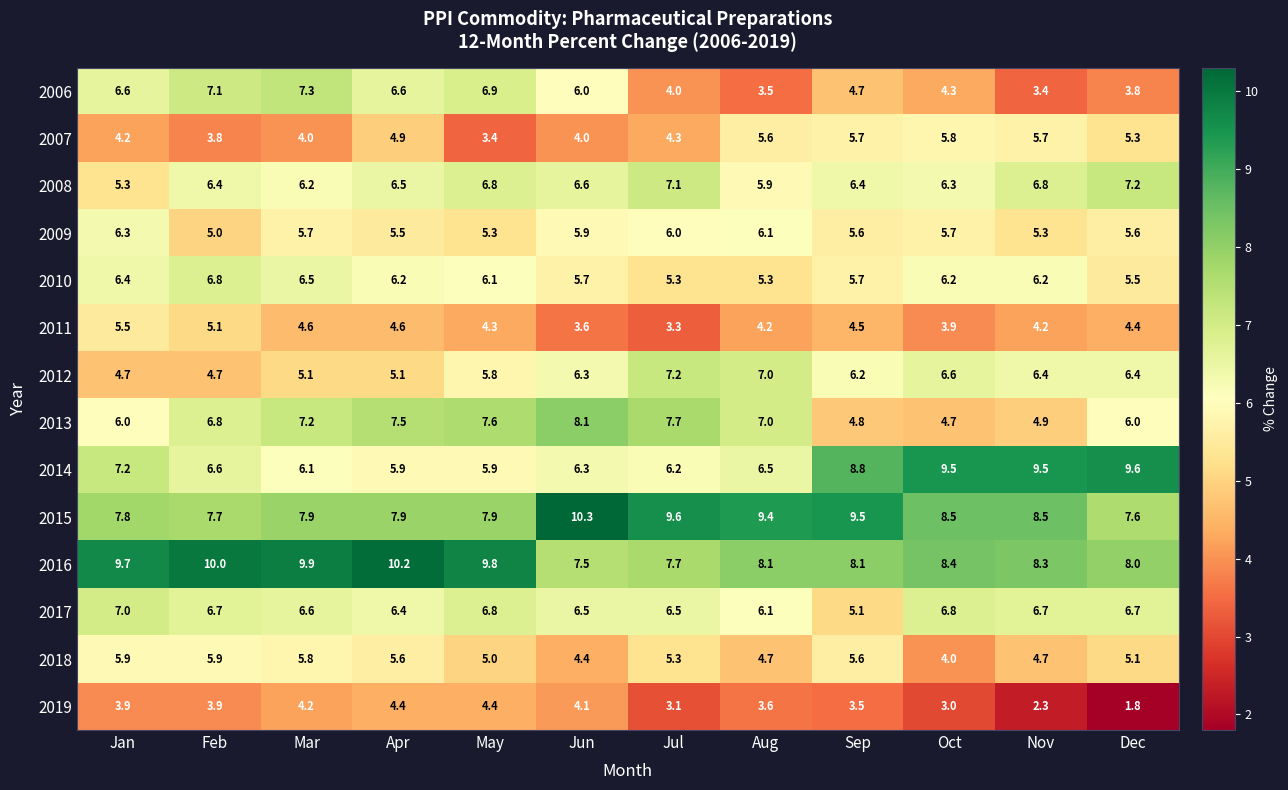

What is the minimum value shown in the chart?

1.8